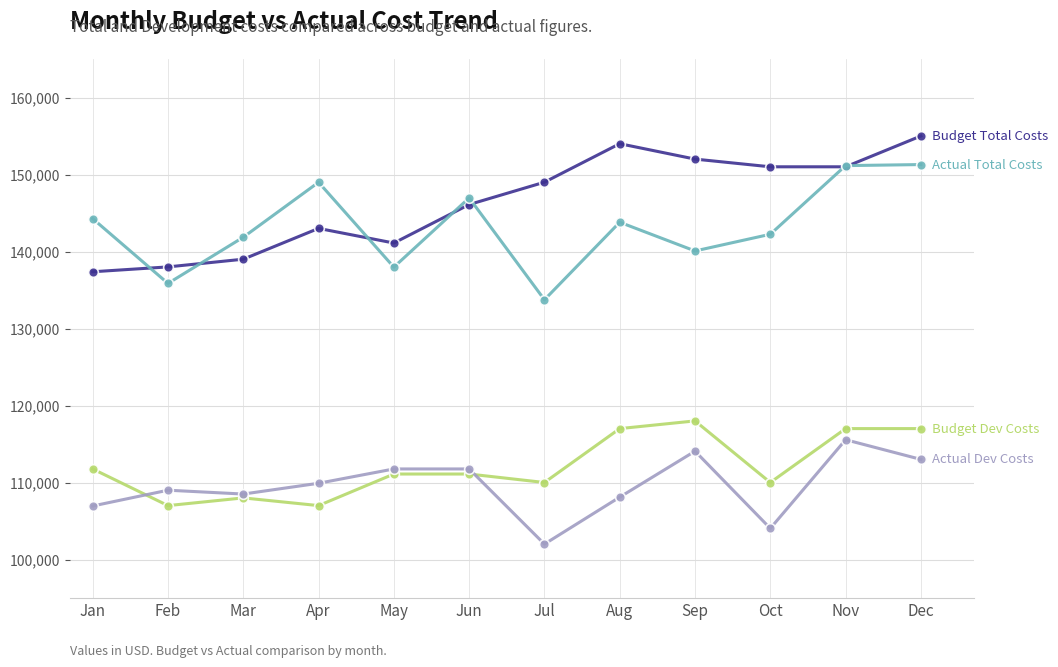

At which category does the chart reach its minimum across all series?

Jul